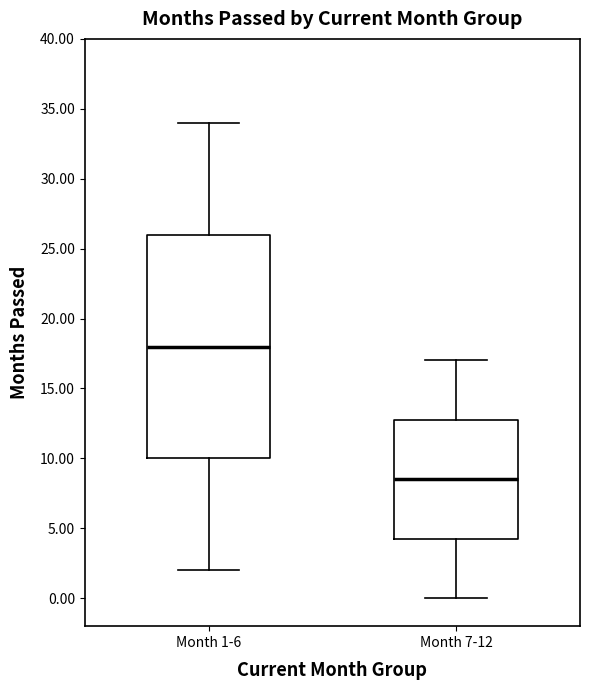

Where does the lower whisker of the box for Month 1-6 end on the y-axis? The values are not printed on the chart, so give them approximately, as read against the axis.

2.0